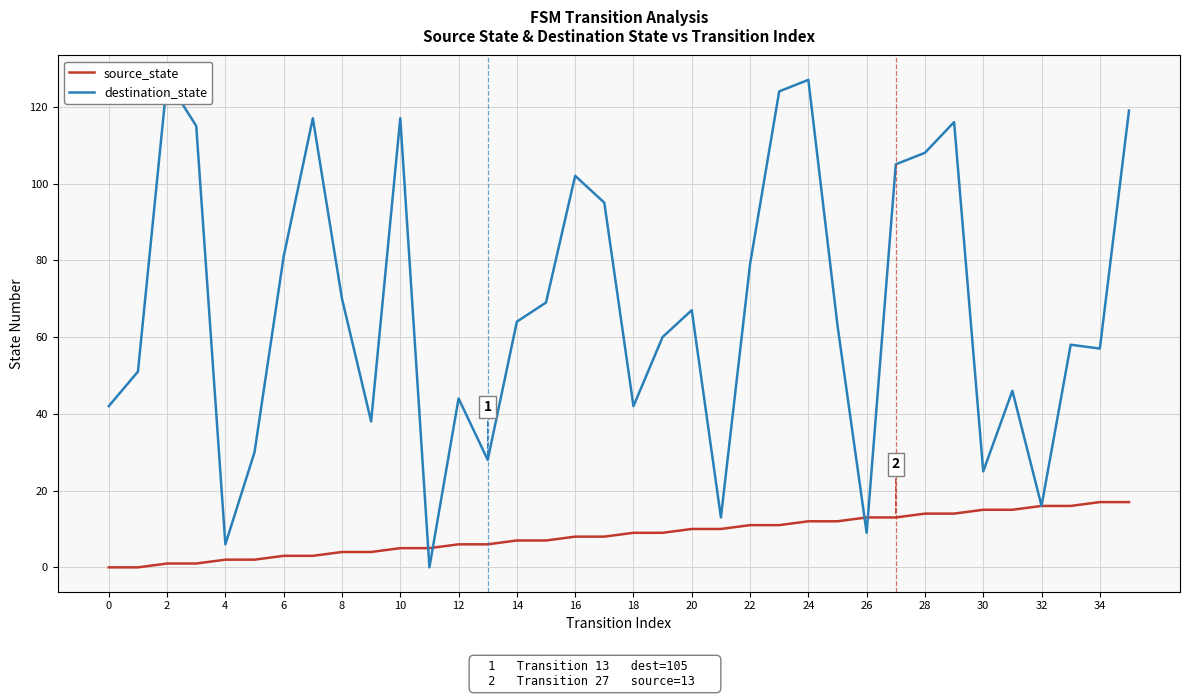

At which category is the sum across all series the highest?

24